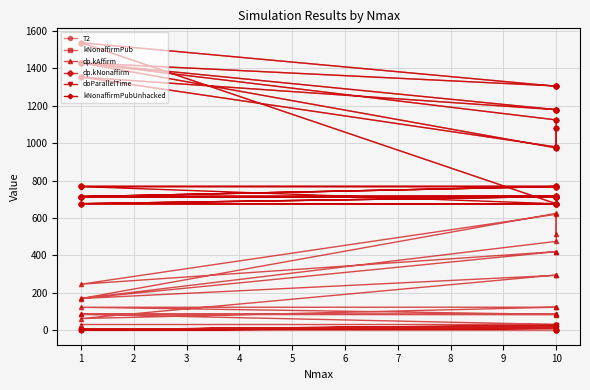

What is the difference between the maximum and minimum values in the dp.kAffirm series?

594.3